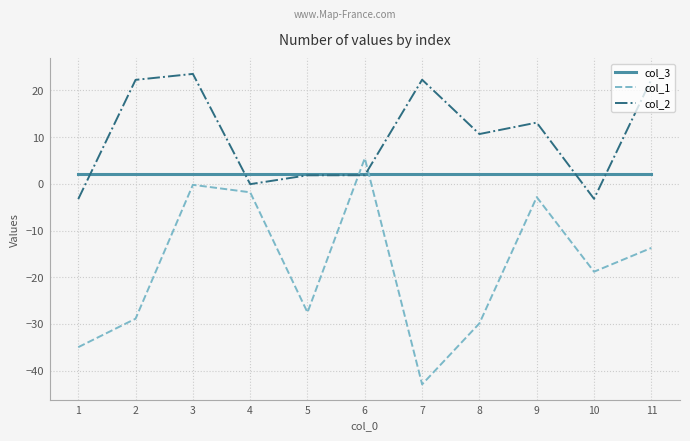

True or false: col_1 has a value of 8.6 at 6.

False